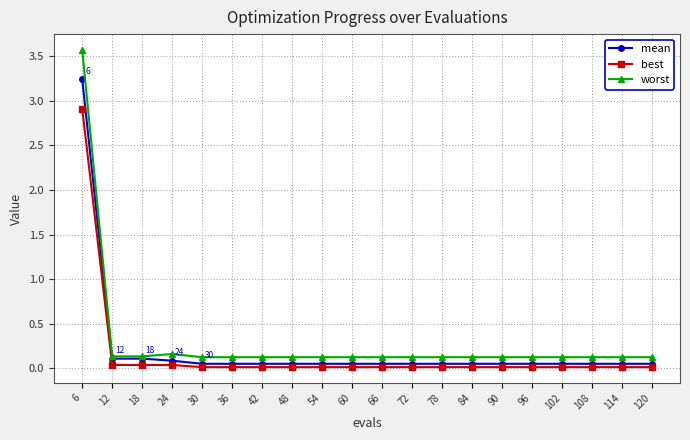

Is the value of mean at 6 greater than the value of worst at 30?

Yes